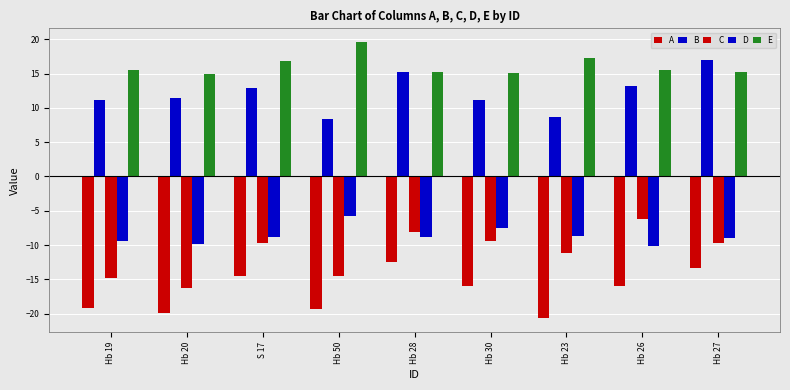

Does the chart contain stacked bars?

No